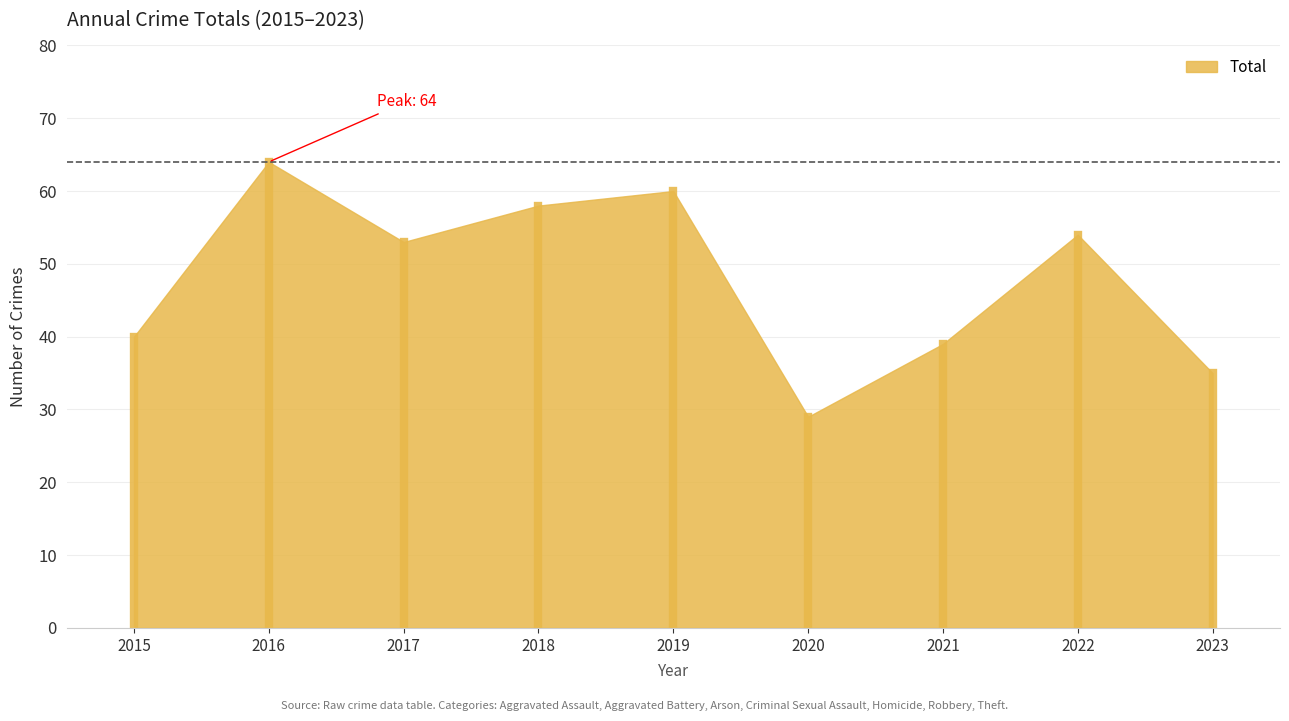

List the labels in order of value, largest first.

2016, 2019, 2018, 2022, 2017, 2015, 2021, 2023, 2020